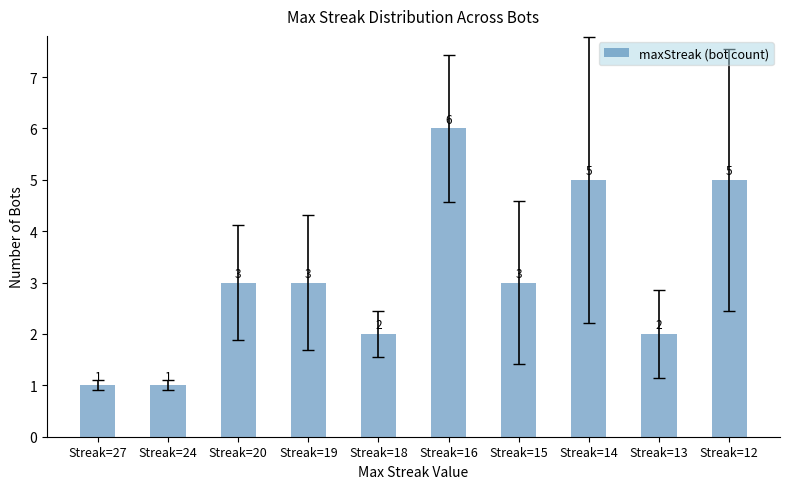

Approximately how many times larger is the value at Streak=18 compared to Streak=15?

0.7